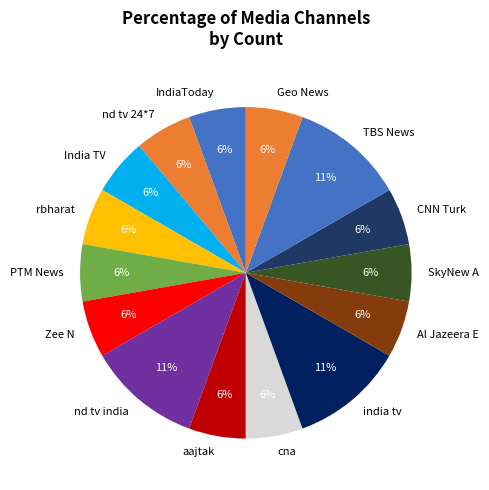

What is the ratio of the value at IndiaToday to the value at cna?

1.0